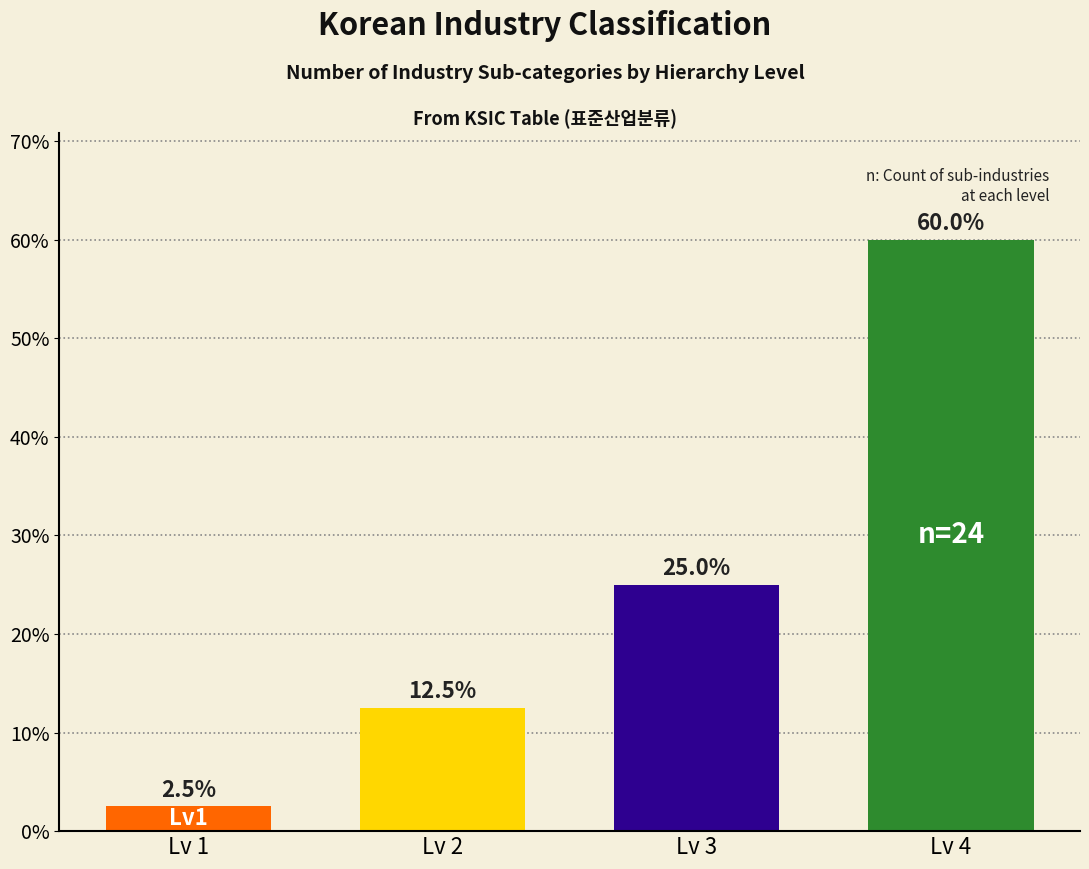

Are the bars horizontal?

No